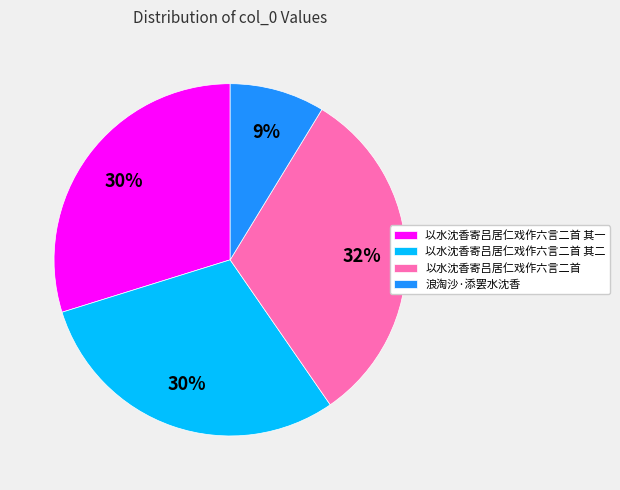

Is there any slice that represents more than half of the pie?

No